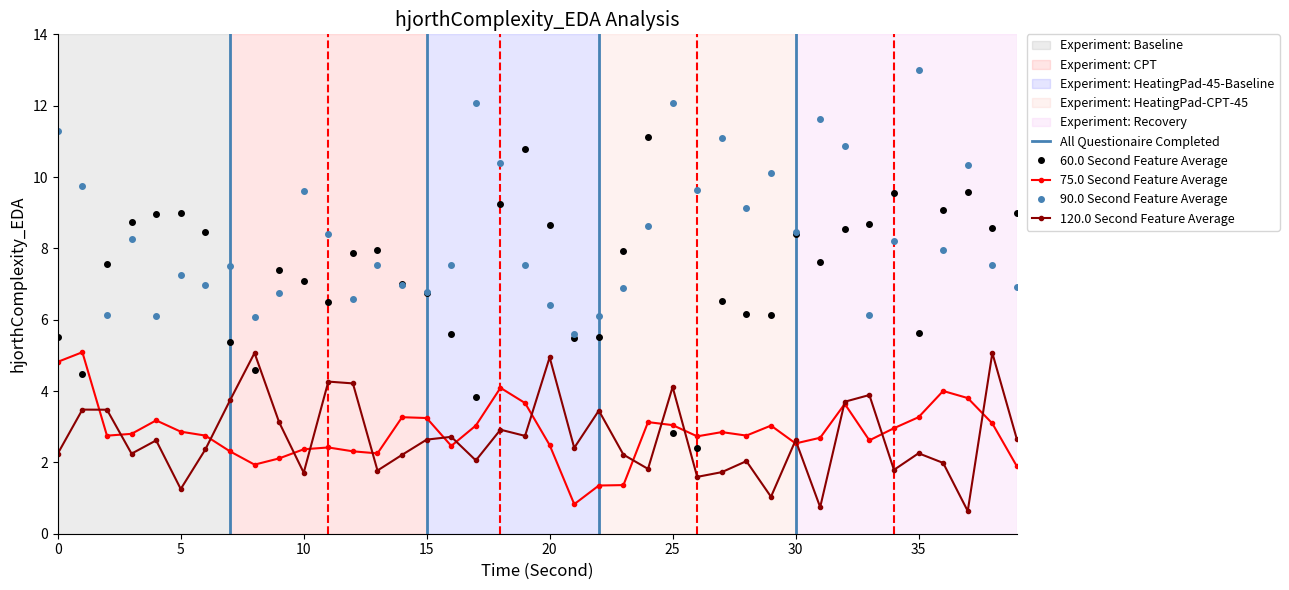

Reading right to left, list all the values displayed in this chart.

Count: 9.0	8.6	9.6	9.1	5.6	9.6	8.7	8.5	7.6	8.4	6.1	6.1	6.5	2.4	2.8	11.1	7.9	5.5	5.5	8.6	10.8	9.2	3.8	5.6	6.7	7.0	8.0	7.9	6.5	7.1	7.4	4.6	5.4	8.5	9.0	9.0	8.7	7.6	4.5	5.5
Temperature: 1.9	3.1	3.8	4.0	3.3	3.0	2.6	3.6	2.7	2.5	3.0	2.8	2.8	2.7	3.0	3.1	1.4	1.4	0.8	2.5	3.7	4.1	3.0	2.5	3.2	3.3	2.3	2.3	2.4	2.4	2.1	1.9	2.3	2.8	2.9	3.2	2.8	2.7	5.1	4.8
Humidity: 6.9	7.5	10.3	8.0	13.0	8.2	6.1	10.9	11.6	8.5	10.1	9.1	11.1	9.6	12.1	8.6	6.9	6.1	5.6	6.4	7.5	10.4	12.1	7.5	6.8	7.0	7.5	6.6	8.4	9.6	6.8	6.1	7.5	7.0	7.3	6.1	8.3	6.1	9.7	11.3
Windspeed: 2.6	5.1	0.6	2.0	2.3	1.8	3.9	3.7	0.7	2.6	1.0	2.0	1.7	1.6	4.1	1.8	2.2	3.5	2.4	4.9	2.7	2.9	2.1	2.7	2.6	2.2	1.8	4.2	4.3	1.7	3.1	5.1	3.7	2.4	1.3	2.6	2.2	3.5	3.5	2.2